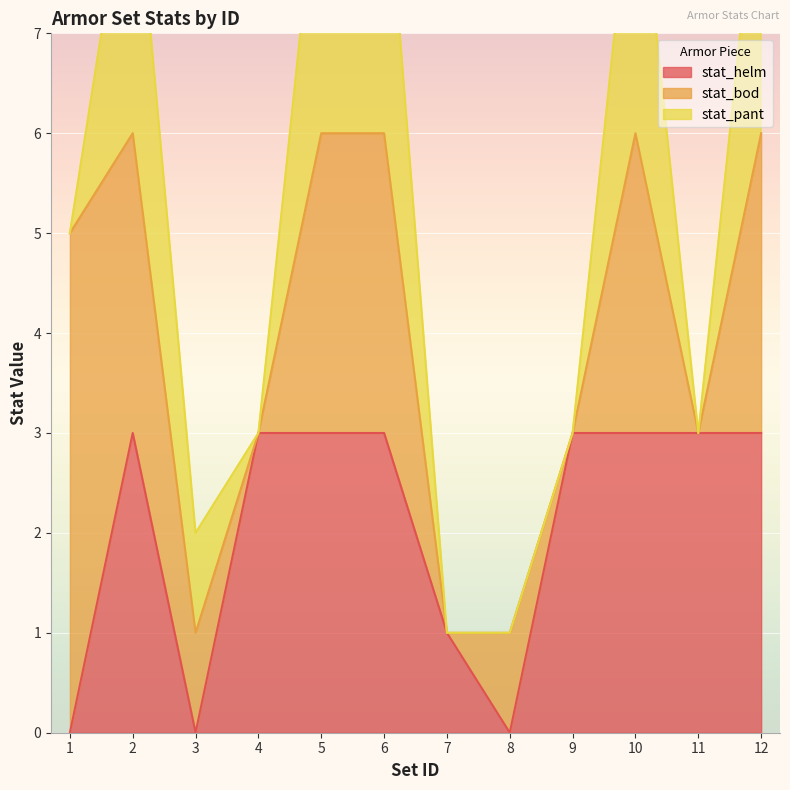

List the labels in order of stat_helm value, largest first.

2, 4, 5, 6, 9, 10, 11, 12, 7, 1, 3, 8